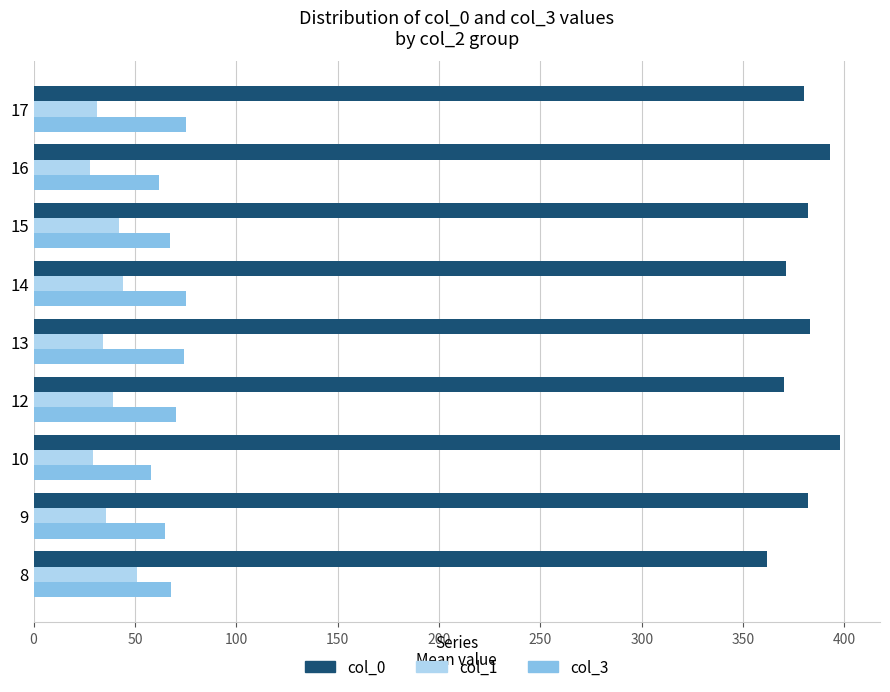

What is the minimum value shown in the chart?

28.0